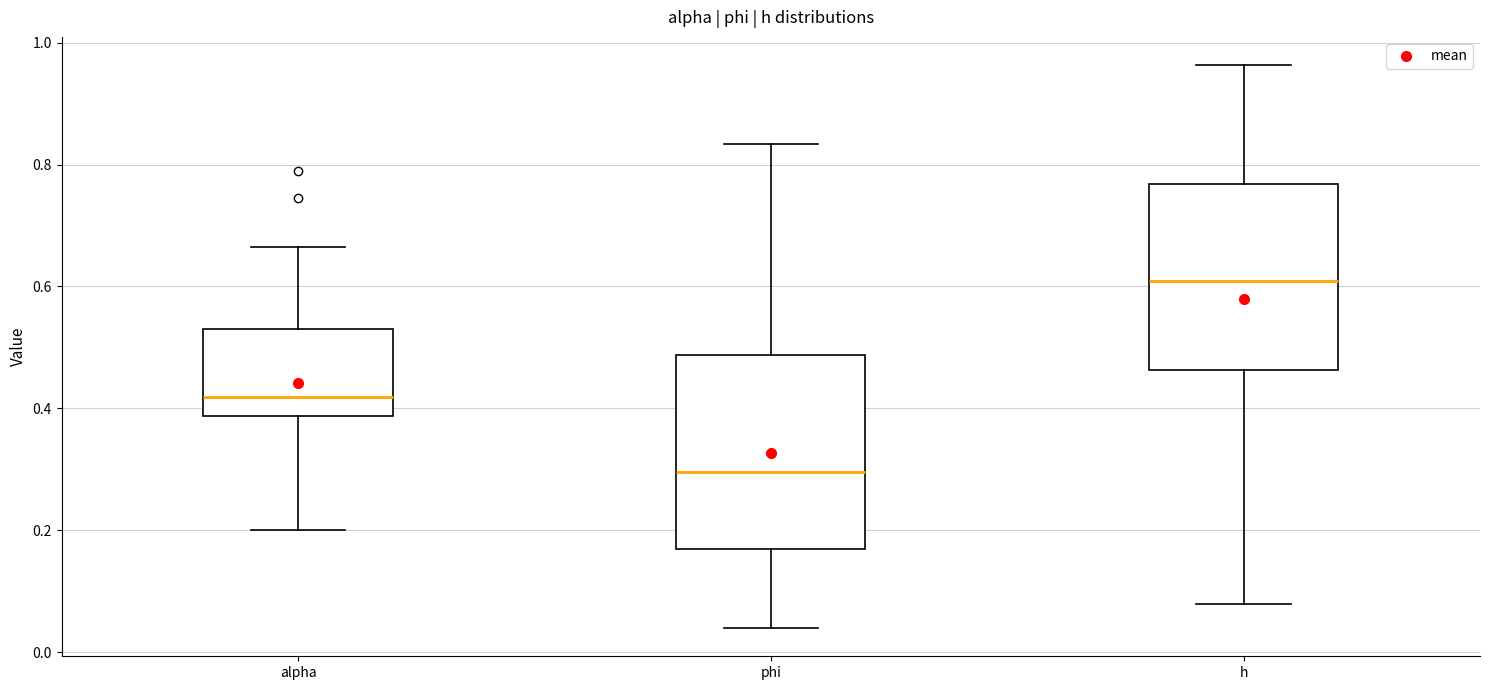

Reading left to right, transcribe this box plot: for each box, give where its median line is, the range the box spans, and where its two whiskers end, as read against the y-axis. The values are not printed on the chart, so give them approximately, as read against the axis.

alpha: median 0.42, box 0.38 to 0.54, whiskers 0.20 to 0.66
phi: median 0.30, box 0.16 to 0.48, whiskers 0.04 to 0.84
h: median 0.60, box 0.46 to 0.76, whiskers 0.08 to 0.96